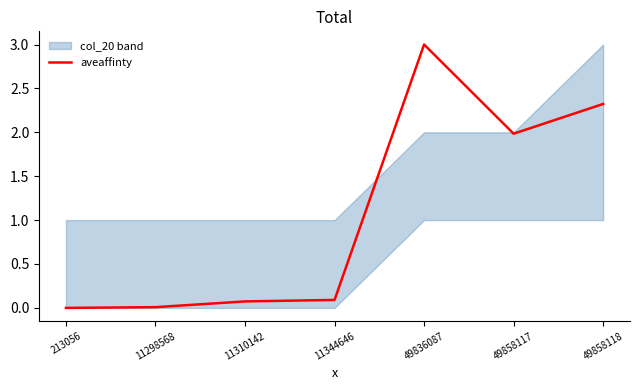

List the labels in order of value, largest first.

49836087, 49858118, 49858117, 11344646, 11310142, 11298568, 213056